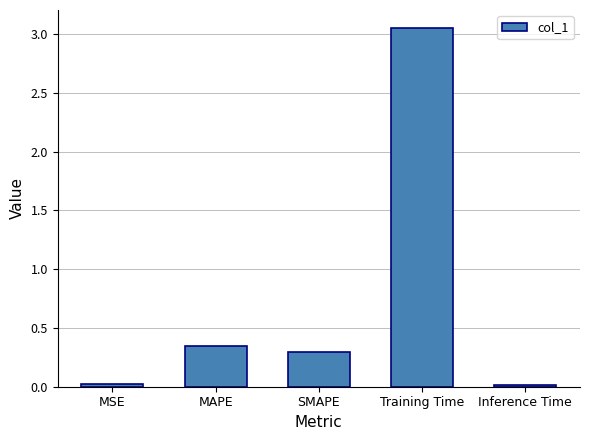

True or false: the data shows 0.3 at MAPE.

True